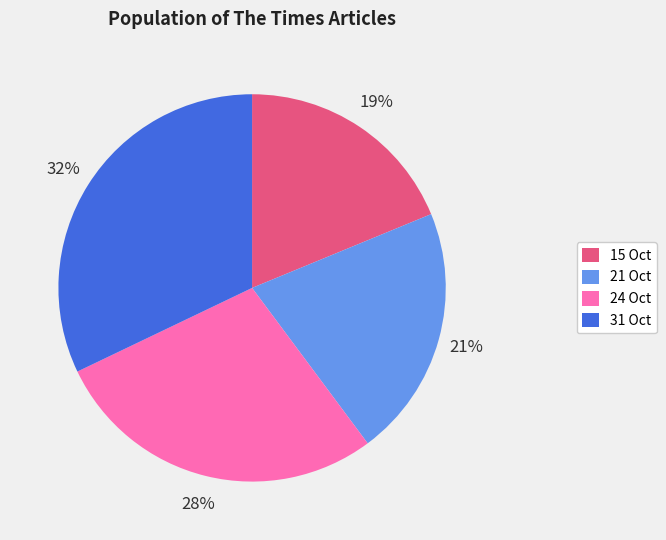

To the nearest percent, what is the difference between the largest and smallest slice percentages?

13%